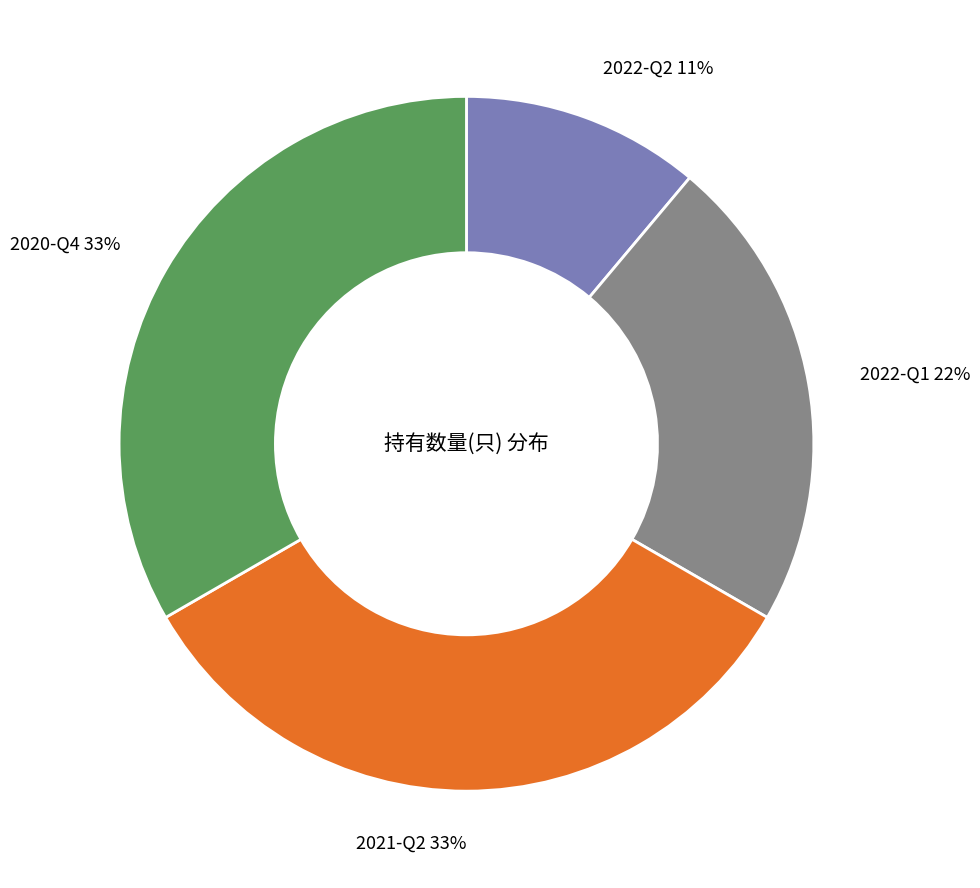

What percentage is the 2021-Q2 slice, to the nearest percent?

33%